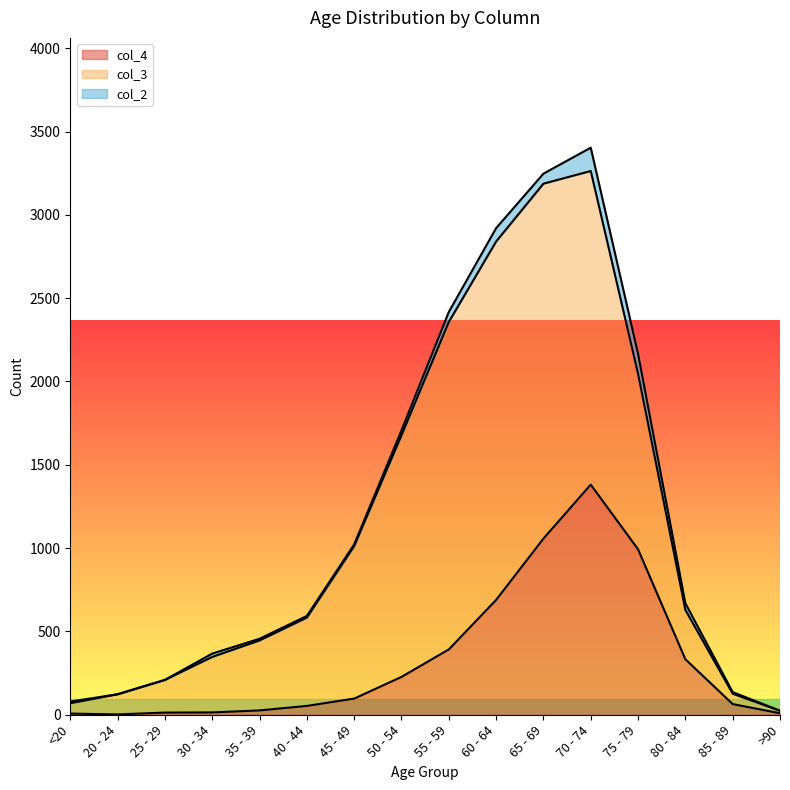

How many data points does each series have?

16